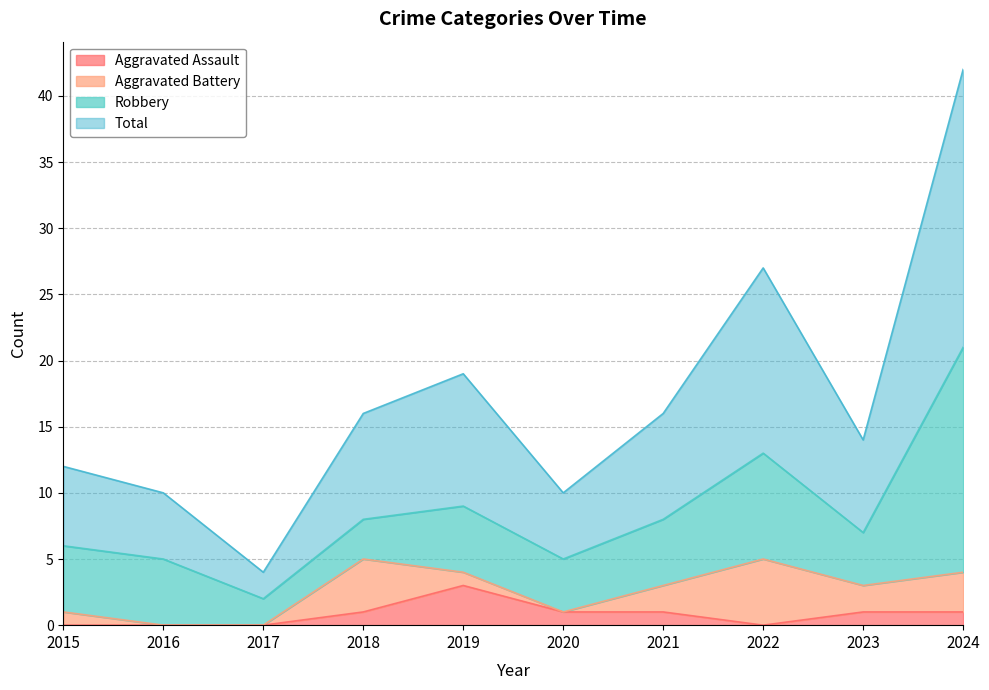

The Total series shows 2 at 2017. True or false?

False